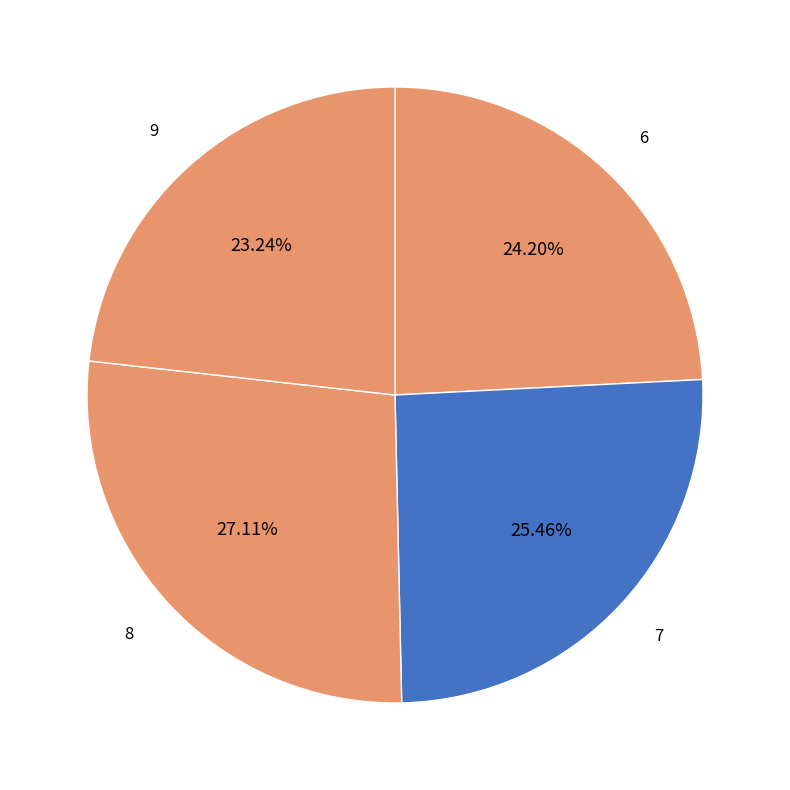

Does 6 represent more than half of the total?

No